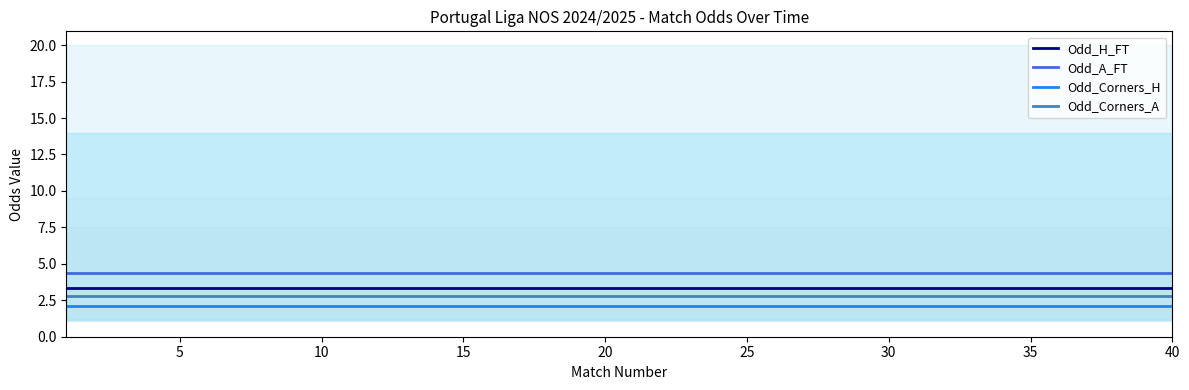

True or false: Odd_A_FT and Odd_H_FT intersect in this chart.

False